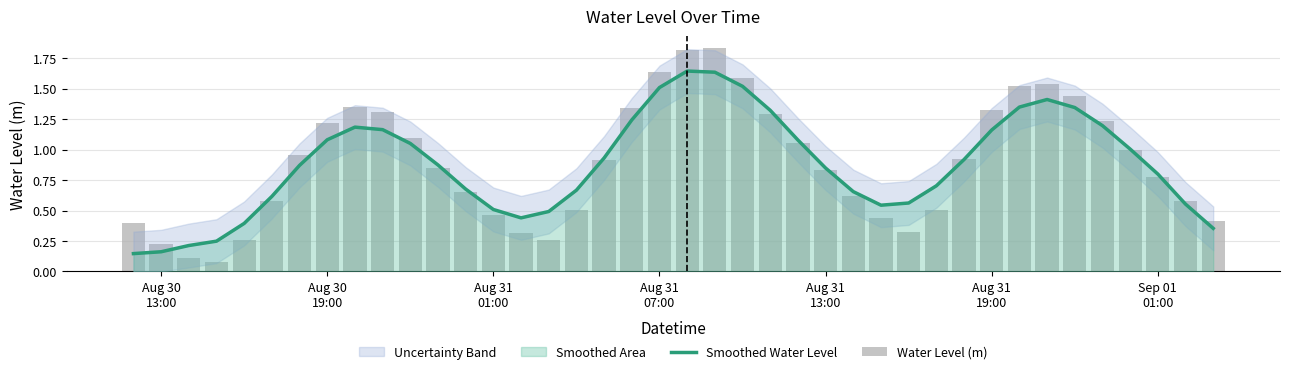

True or false: Smoothed Water Level has a value of 0.1 at Aug 31
01:00.

False